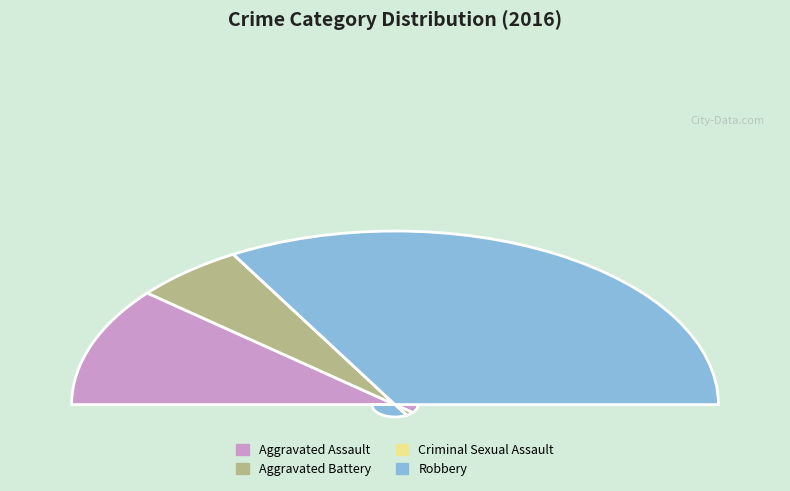

How many segments does this pie chart have?

4